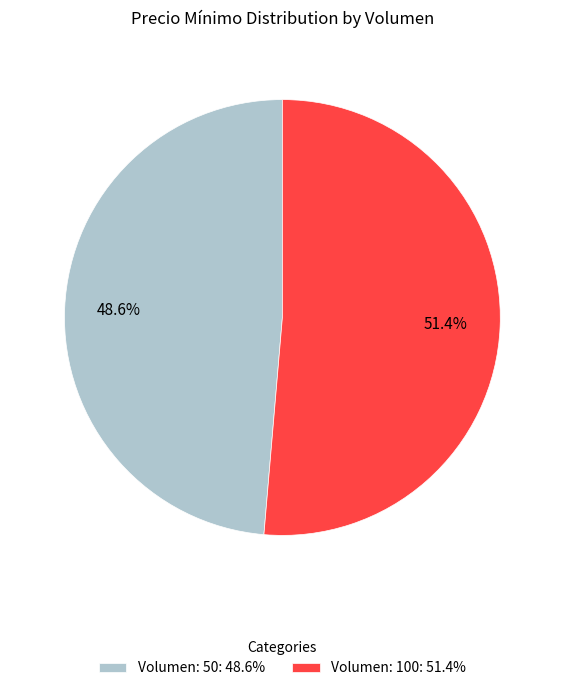

What percentage is NOT represented by Volumen: 100?

48.6%